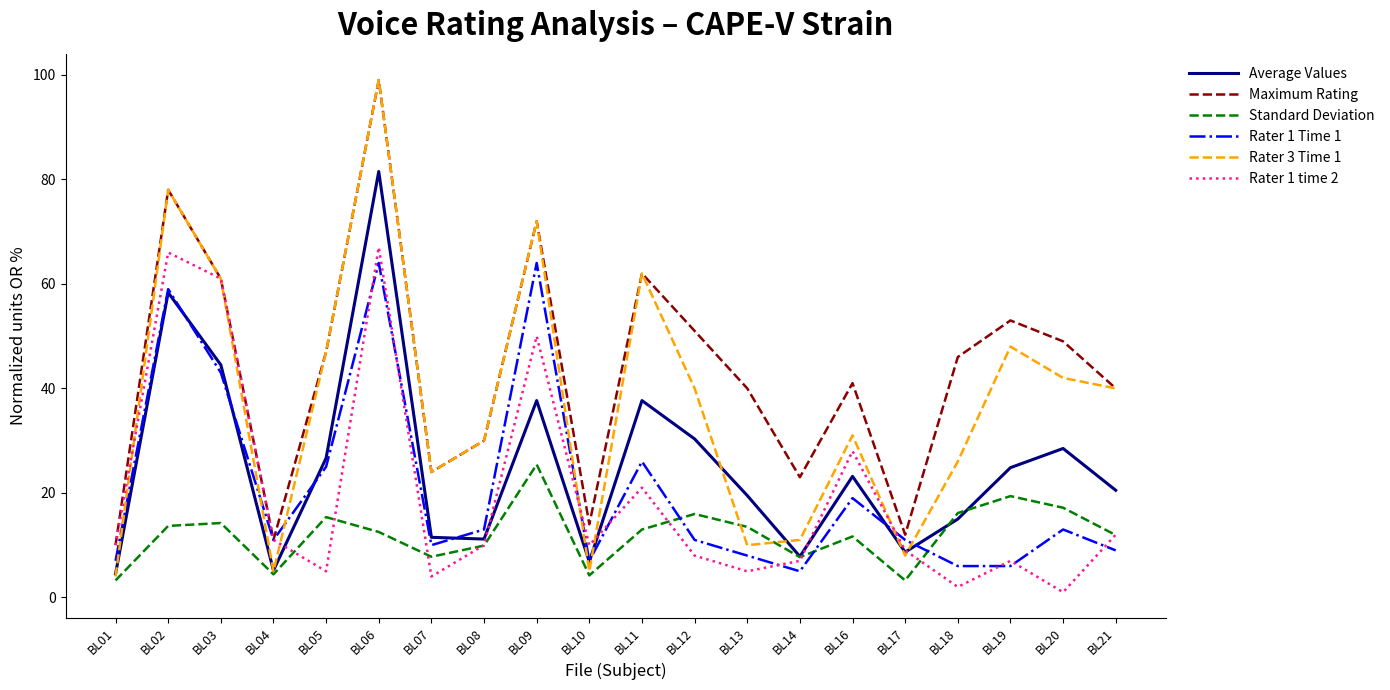

The Average Values series shows 8.2 at BL20. True or false?

False